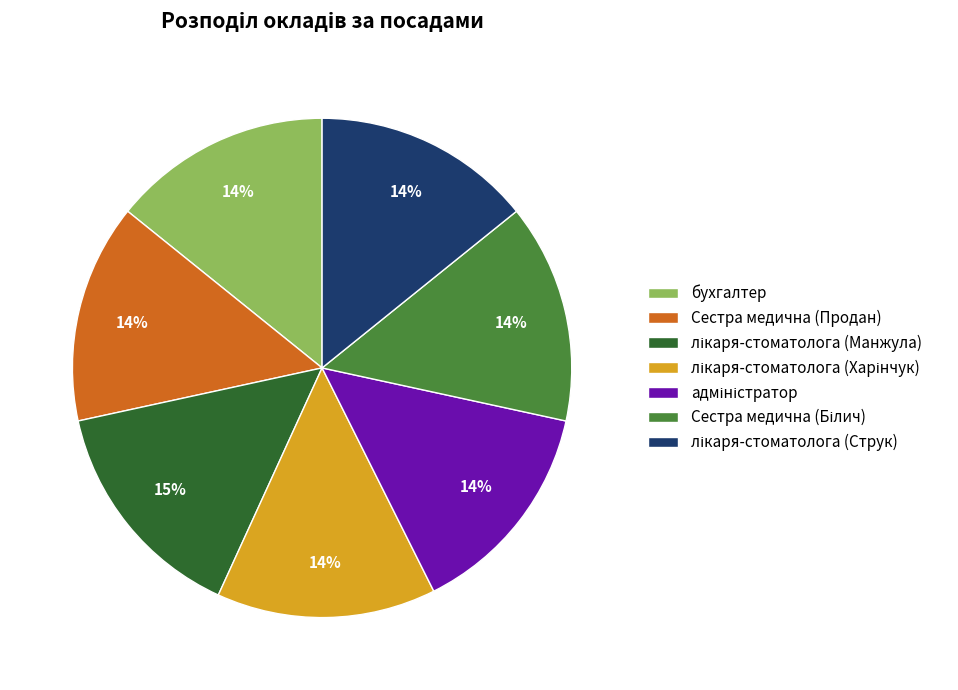

Is it true that Сестра медична (Продан) is 14% of the pie?

True